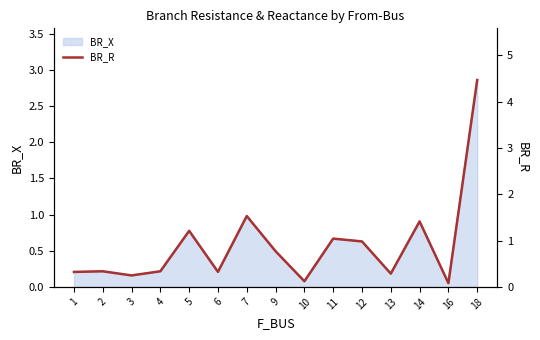

Between 10 and 1, which is larger?

1